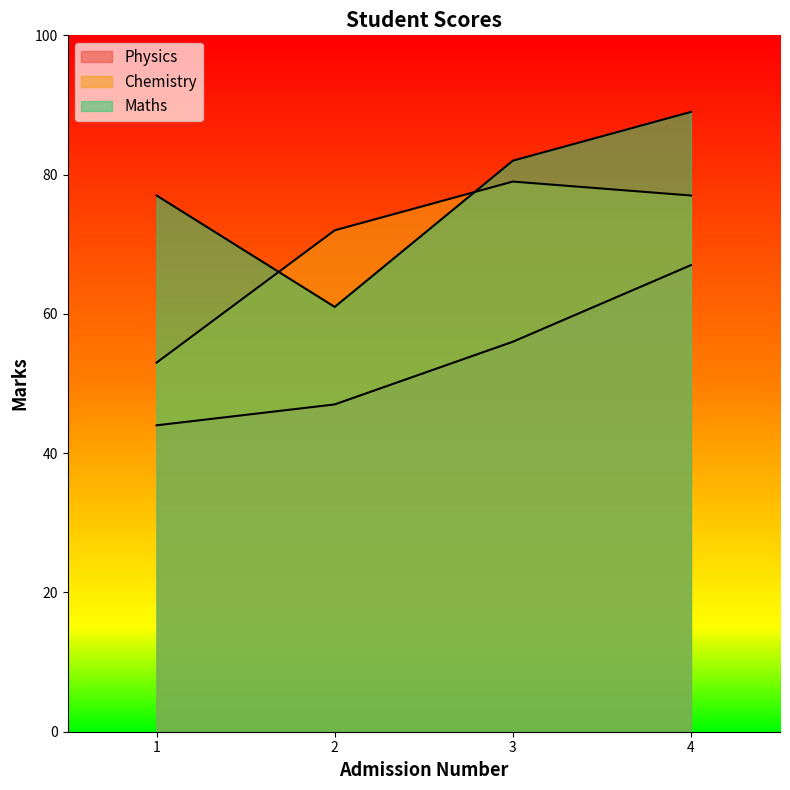

Reading left to right, extract all data points from this chart.

Physics: 1=44	2=47	3=56	4=67
Chemistry: 1=53	2=72	3=79	4=77
Maths: 1=77	2=61	3=82	4=89